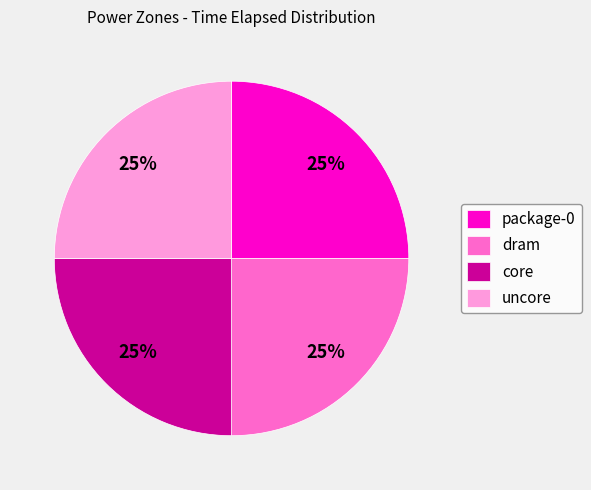

To the nearest percent, what is the difference between the package-0 and uncore slice percentages?

0%